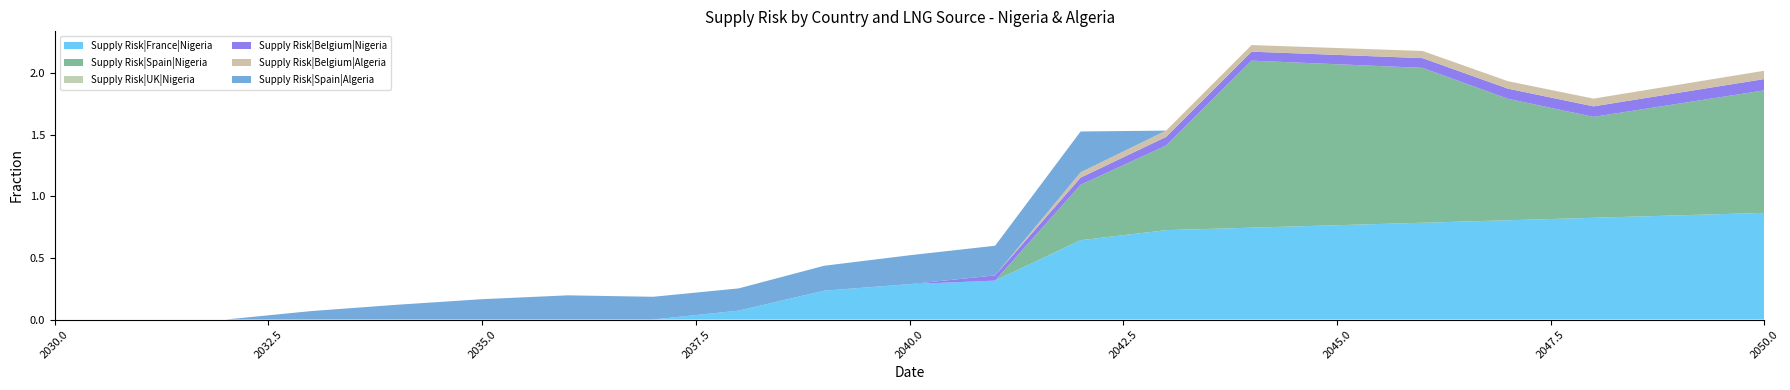

Reading right to left, extract all data points from this chart.

Supply Risk|France|Nigeria: 2050=0.9	2049=0.8	2048=0.8	2047=0.8	2046=0.8	2045=0.8	2044=0.7	2043=0.7	2042=0.6	2041=0.3	2040=0.3	2039=0.2	2038=0.1	2037=0.0	2036=0.0	2035=0.0	2034=0.0	2033=0.0	2032=0.0	2031=0.0	2030=0.0
Supply Risk|Spain|Nigeria: 2050=1.0	2049=0.9	2048=0.8	2047=1.0	2046=1.3	2045=1.3	2044=1.4	2043=0.7	2042=0.5	2041=0.0	2040=0.0	2039=0.0	2038=0.0	2037=0.0	2036=0.0	2035=0.0	2034=0.0	2033=0.0	2032=0.0	2031=0.0	2030=0.0
Supply Risk|UK|Nigeria: 2050=0.0	2049=0.0	2048=0.0	2047=0.0	2046=0.0	2045=0.0	2044=0.0	2043=0.0	2042=0.0	2041=0.0	2040=0.0	2039=0.0	2038=0.0	2037=0.0	2036=0.0	2035=0.0	2034=0.0	2033=0.0	2032=0.0	2031=0.0	2030=0.0
Supply Risk|Belgium|Nigeria: 2050=0.1	2049=0.1	2048=0.1	2047=0.1	2046=0.1	2045=0.1	2044=0.1	2043=0.1	2042=0.1	2041=0.0	2040=0.0	2039=0.0	2038=0.0	2037=0.0	2036=0.0	2035=0.0	2034=0.0	2033=0.0	2032=0.0	2031=0.0	2030=0.0
Supply Risk|Belgium|Algeria: 2050=0.1	2049=0.1	2048=0.1	2047=0.1	2046=0.1	2045=0.1	2044=0.1	2043=0.1	2042=0.0	2041=0.0	2040=0.0	2039=0.0	2038=0.0	2037=0.0	2036=0.0	2035=0.0	2034=0.0	2033=0.0	2032=0.0	2031=0.0	2030=0.0
Supply Risk|Spain|Algeria: 2050=0.0	2049=0.0	2048=0.0	2047=0.0	2046=0.0	2045=0.0	2044=0.0	2043=0.0	2042=0.3	2041=0.2	2040=0.2	2039=0.2	2038=0.2	2037=0.2	2036=0.2	2035=0.2	2034=0.1	2033=0.1	2032=0.0	2031=0.0	2030=0.0